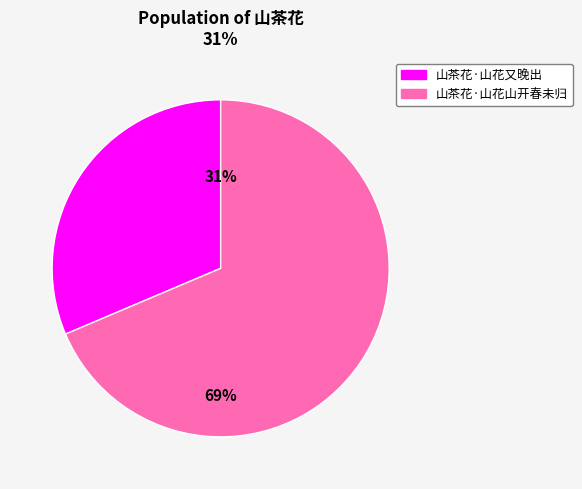

How many segments does this pie chart have?

2